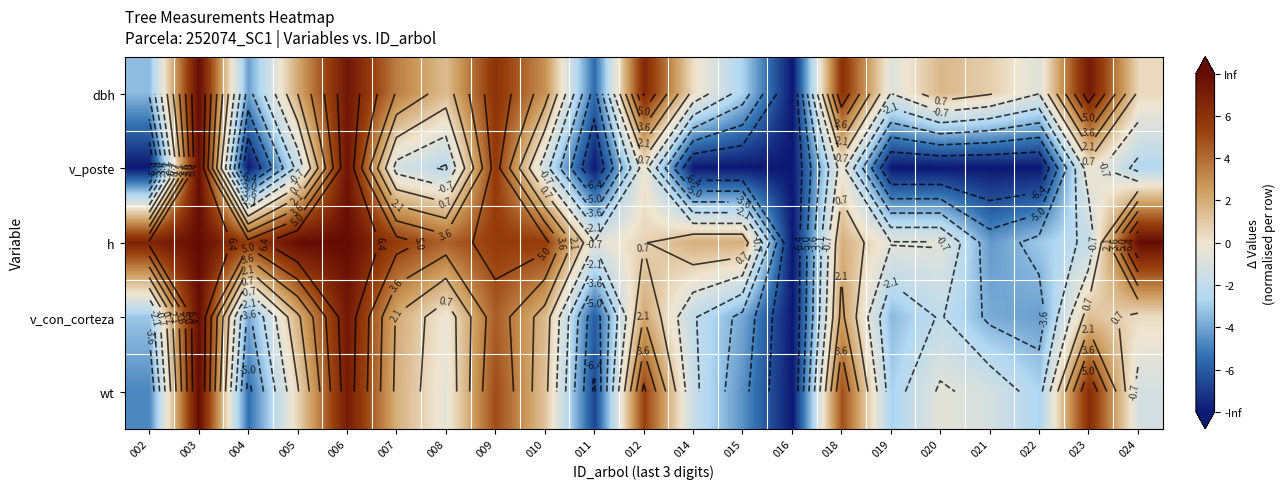

Where is wt nearest to the value 0?

008